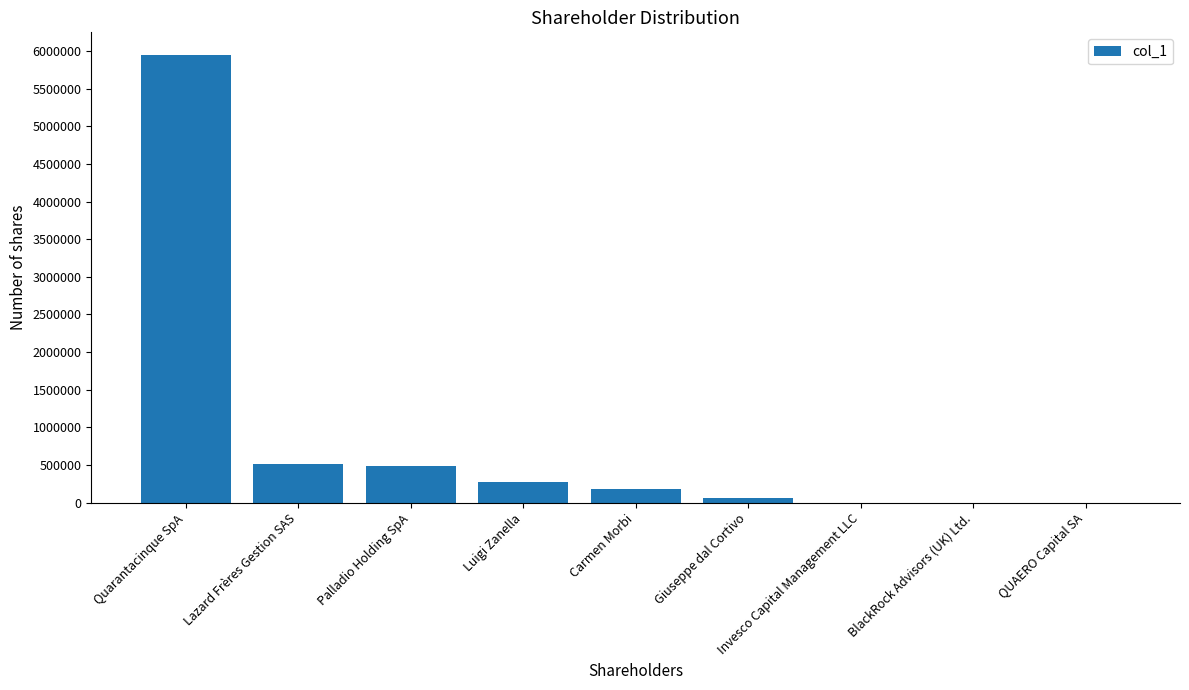

The chart shows a value of 5949428 at Quarantacinque SpA. True or false?

True